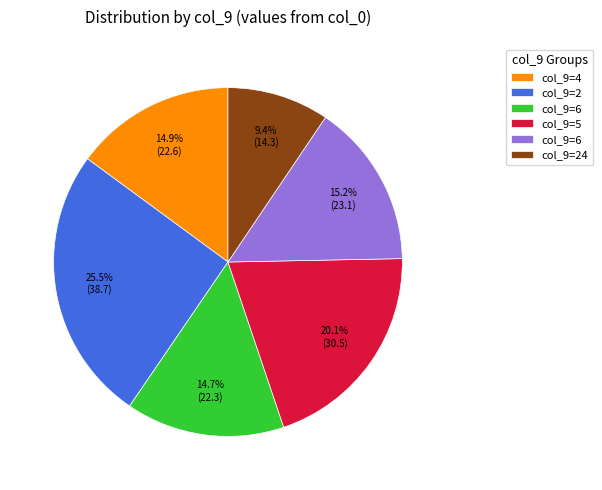

Is there a majority slice in this chart?

No